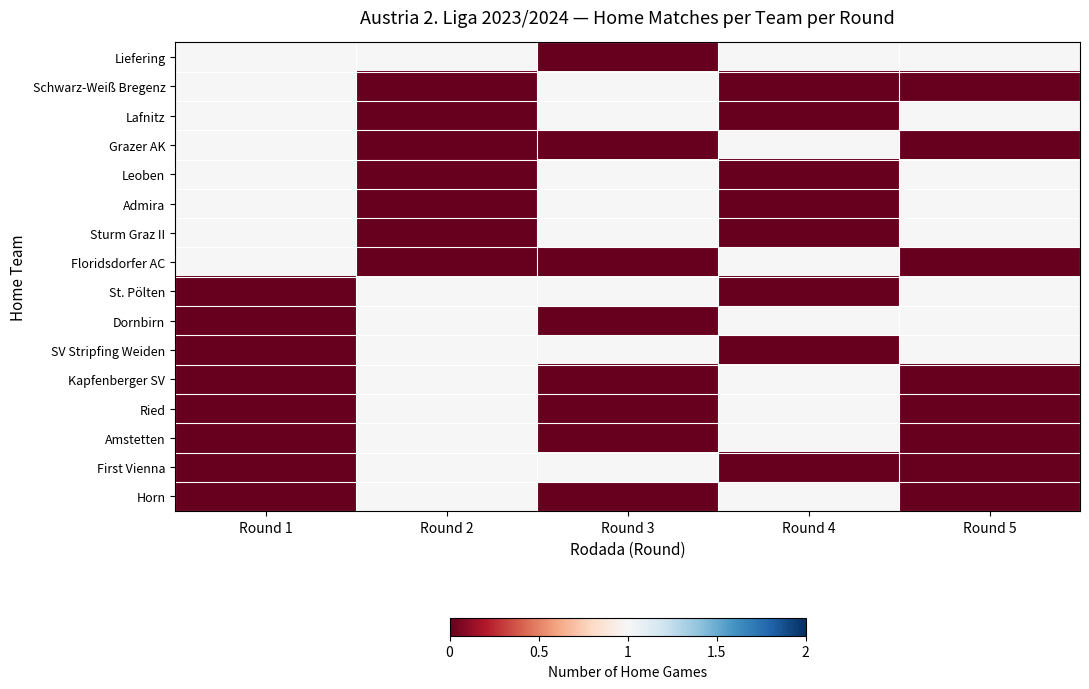

Reading left to right, what are all the values shown in this chart?

Liefering: Round 1=1	Round 2=1	Round 3=0	Round 4=1	Round 5=1
Schwarz-Weiß Bregenz: Round 1=1	Round 2=0	Round 3=1	Round 4=0	Round 5=0
Lafnitz: Round 1=1	Round 2=0	Round 3=1	Round 4=0	Round 5=1
Grazer AK: Round 1=1	Round 2=0	Round 3=0	Round 4=1	Round 5=0
Leoben: Round 1=1	Round 2=0	Round 3=1	Round 4=0	Round 5=1
Admira: Round 1=1	Round 2=0	Round 3=1	Round 4=0	Round 5=1
Sturm Graz II: Round 1=1	Round 2=0	Round 3=1	Round 4=0	Round 5=1
Floridsdorfer AC: Round 1=1	Round 2=0	Round 3=0	Round 4=1	Round 5=0
St. Pölten: Round 1=0	Round 2=1	Round 3=1	Round 4=0	Round 5=1
Dornbirn: Round 1=0	Round 2=1	Round 3=0	Round 4=1	Round 5=1
SV Stripfing Weiden: Round 1=0	Round 2=1	Round 3=1	Round 4=0	Round 5=1
Kapfenberger SV: Round 1=0	Round 2=1	Round 3=0	Round 4=1	Round 5=0
Ried: Round 1=0	Round 2=1	Round 3=0	Round 4=1	Round 5=0
Amstetten: Round 1=0	Round 2=1	Round 3=0	Round 4=1	Round 5=0
First Vienna: Round 1=0	Round 2=1	Round 3=1	Round 4=0	Round 5=0
Horn: Round 1=0	Round 2=1	Round 3=0	Round 4=1	Round 5=0